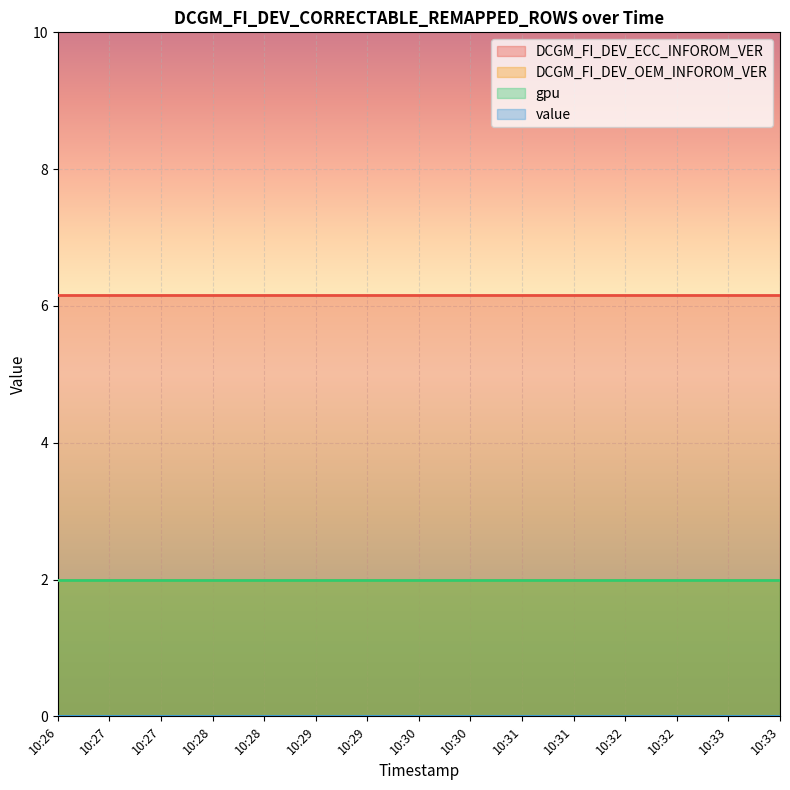

What is the value of the gpu point at the 6th from the left?

2.0